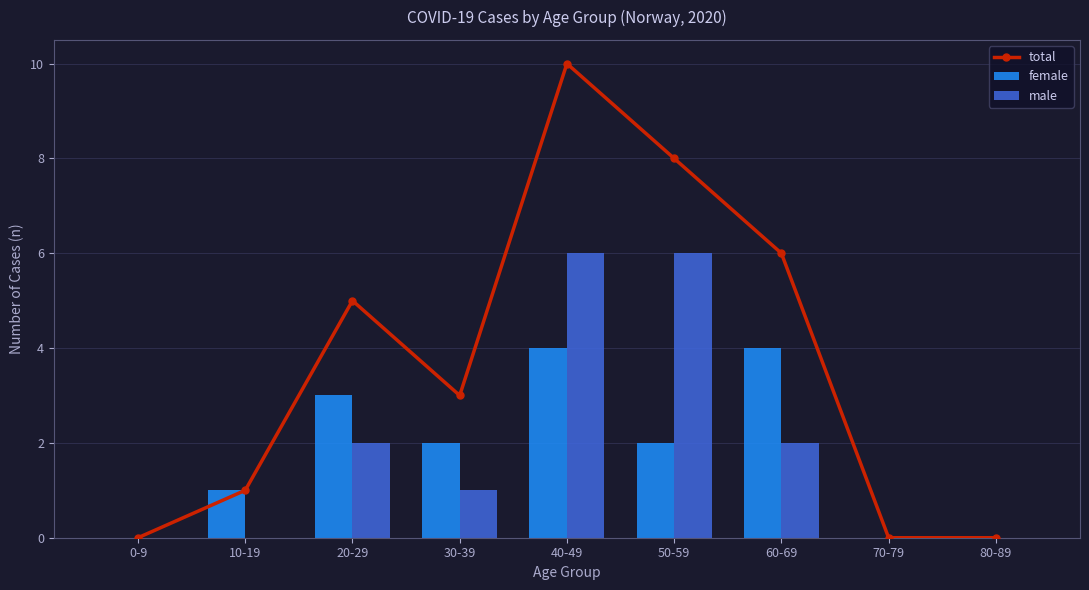

Count the number of categories in the chart.

9